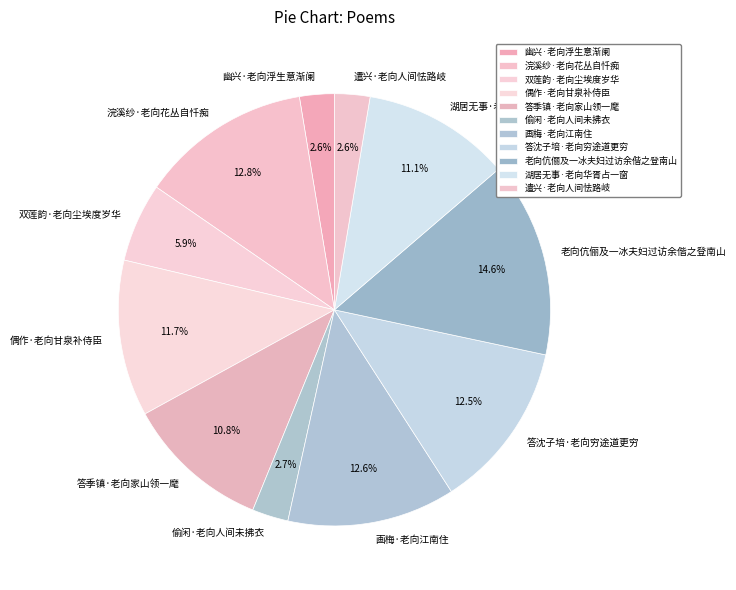

Which slice is the largest?

老向伉俪及一冰夫妇过访余偕之登南山